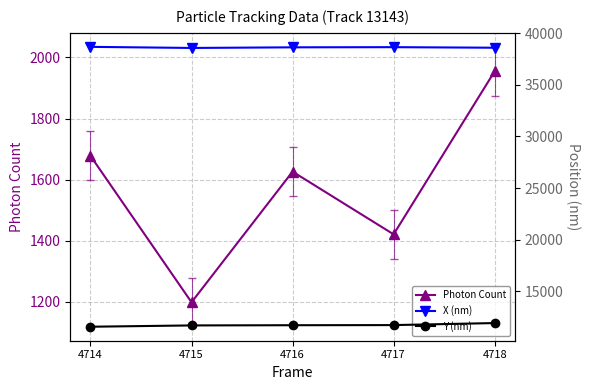

At which label is Y (nm) closest to 11753?

4717